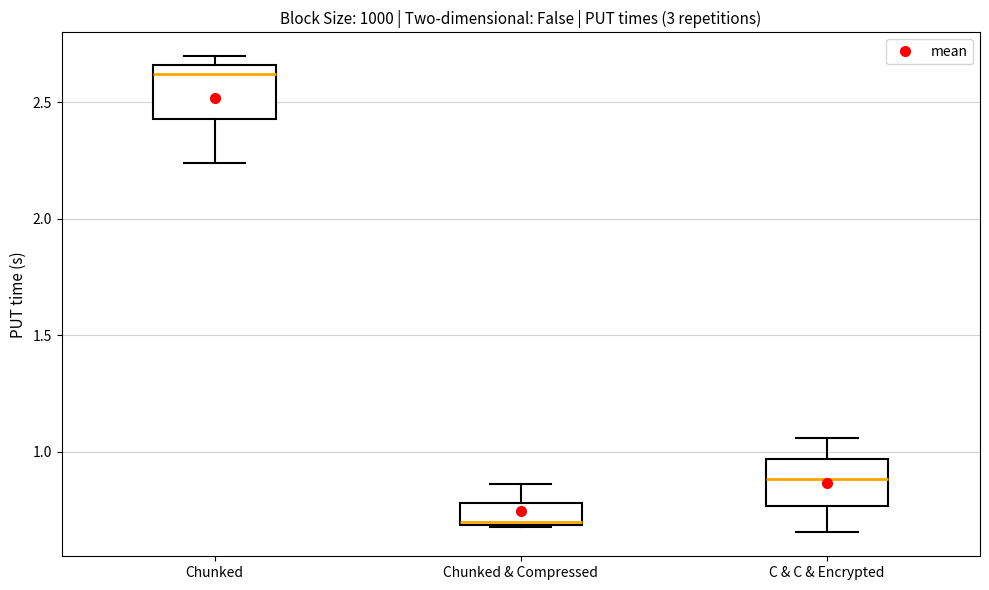

Reading left to right, read every box against the y-axis: the position of its median line, the range the box covers, and the ends of its whiskers. The values are not printed on the chart, so give them approximately, as read against the axis.

Chunked: median 2.60, box 2.45 to 2.65, whiskers 2.25 to 2.70
Chunked & Compressed: median 0.70, box 0.70 to 0.80, whiskers 0.70 to 0.85
C & C & Encrypted: median 0.90, box 0.75 to 0.95, whiskers 0.65 to 1.05